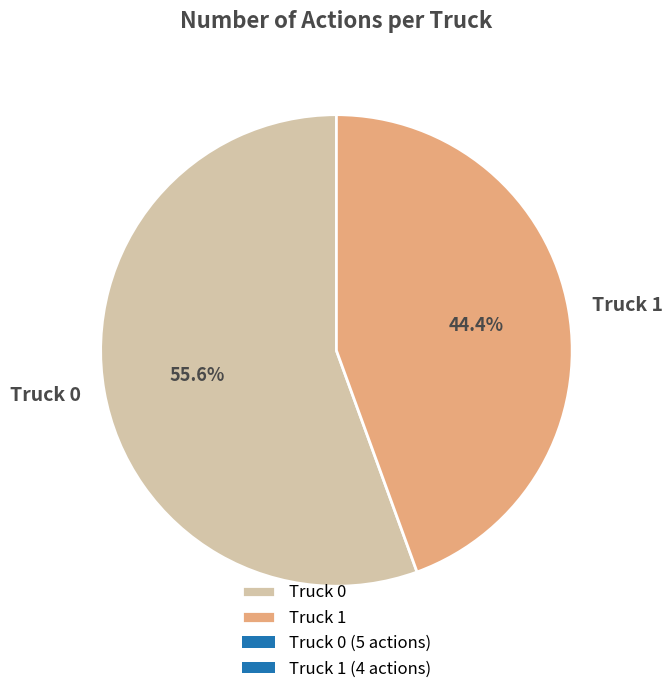

Does Truck 1 account for over 50% of the chart?

No